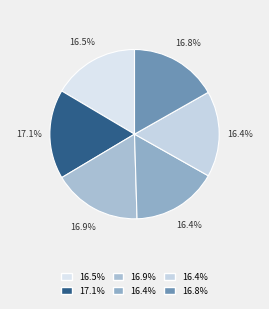

Count the number of slices in the pie.

6